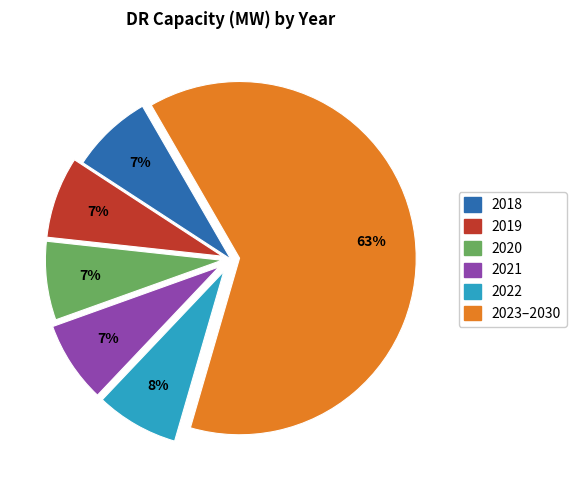

How many slices are in this pie chart?

6